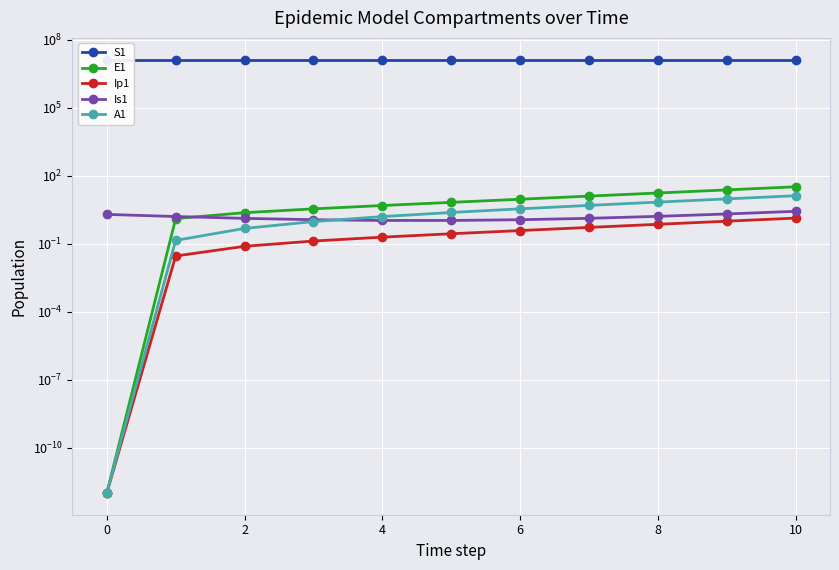

What are all the series names shown in the legend?

S1, E1, Ip1, Is1, A1